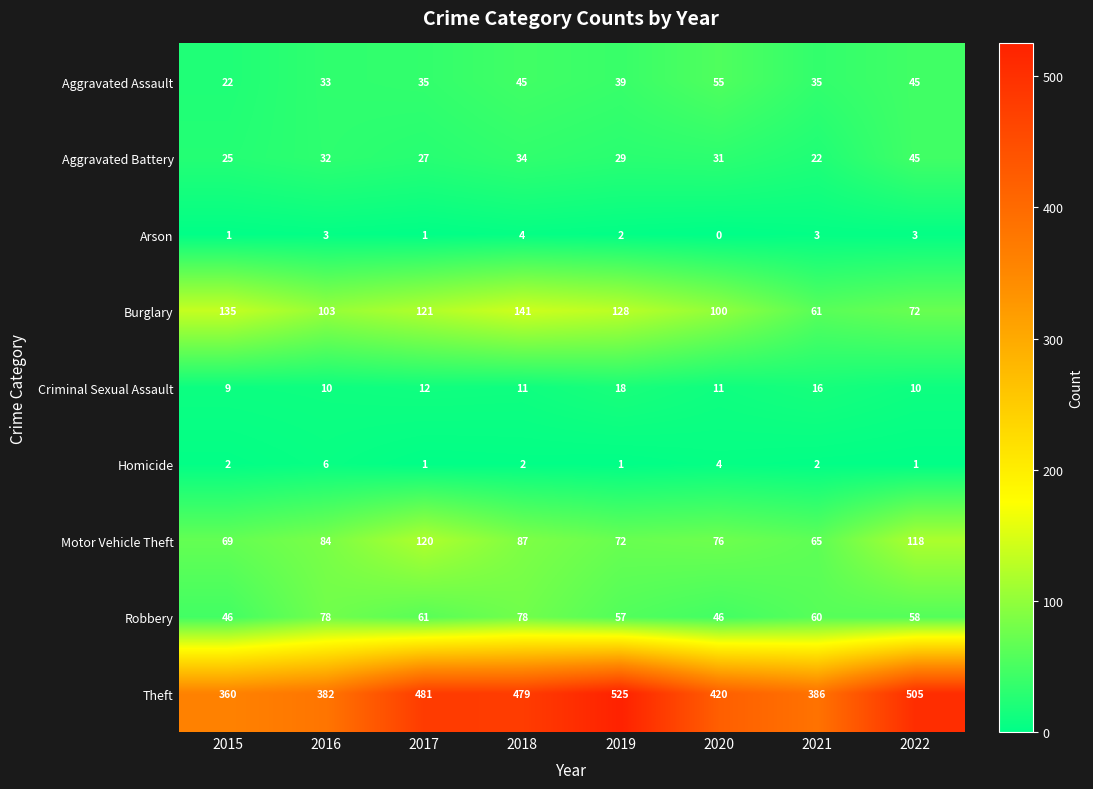

Rank the series at 2020 from highest to lowest value.

Theft, Burglary, Motor Vehicle Theft, Aggravated Assault, Robbery, Aggravated Battery, Criminal Sexual Assault, Homicide, Arson